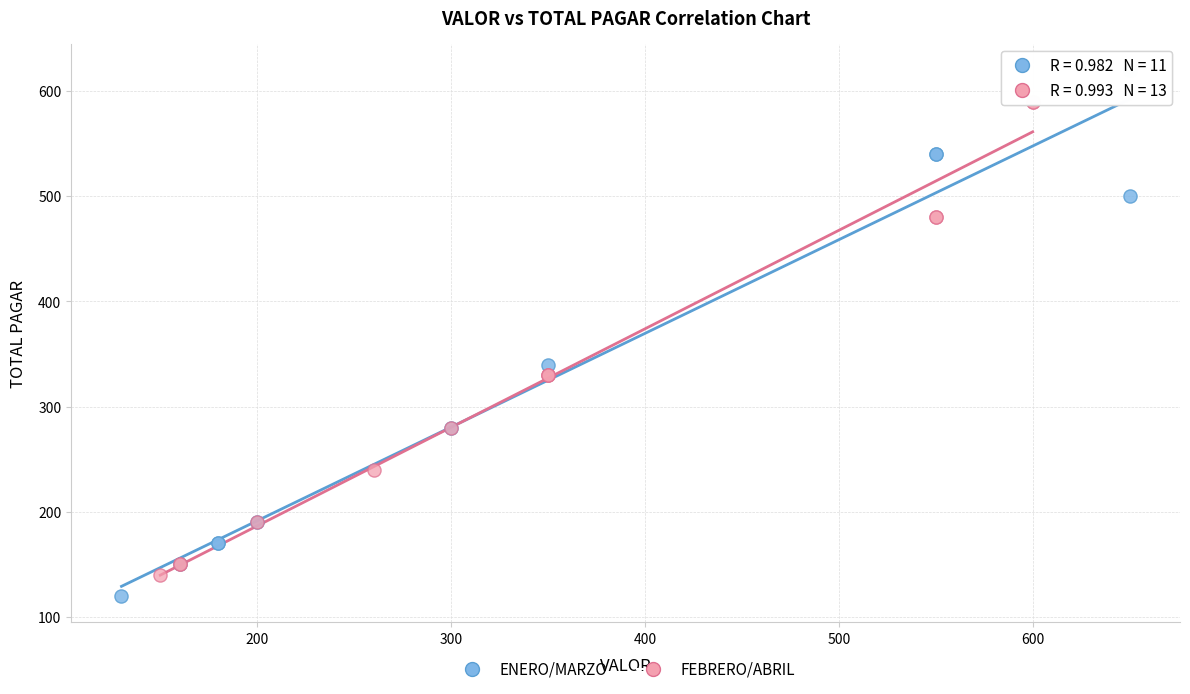

Which series reaches the minimum Y coordinate?

ENERO/MARZO